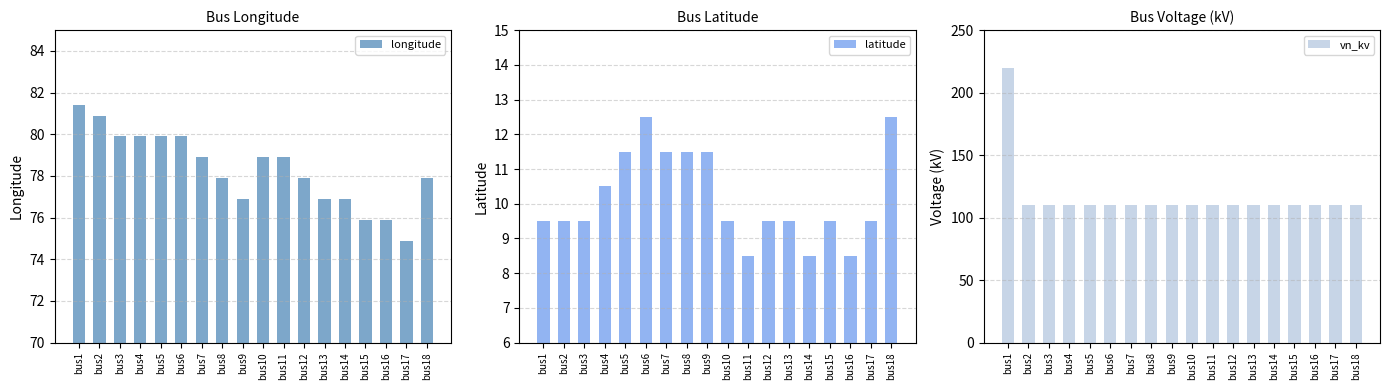

What is the maximum value for longitude?

81.4